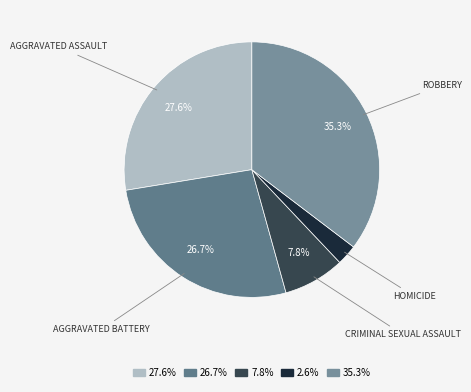

How many segments does this pie chart have?

5